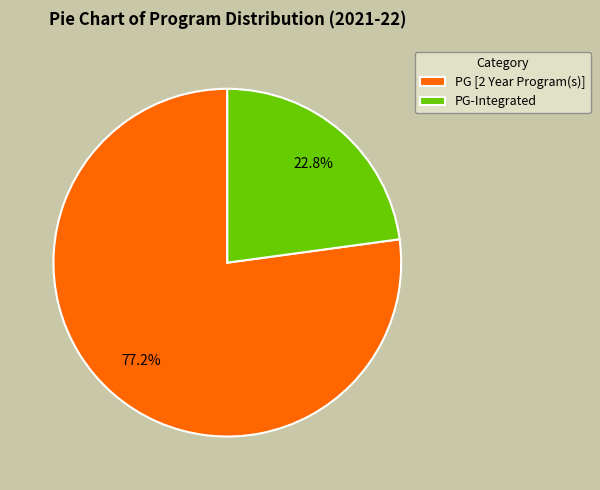

What is the total percentage of PG [2 Year Program(s)] and PG-Integrated?

100.0%